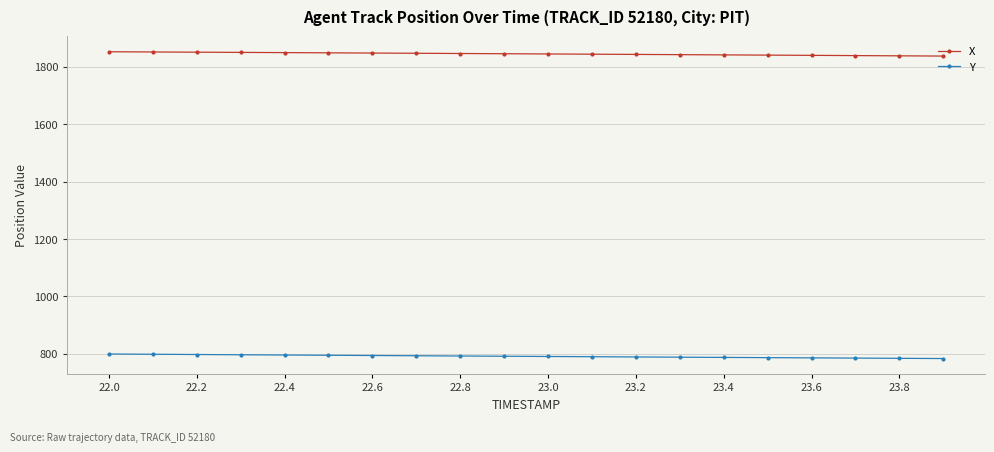

List the series in order of their peak value, lowest first.

Y, X